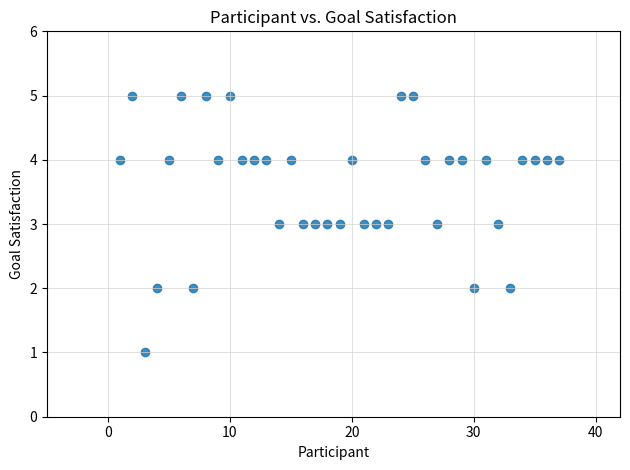

What is the range of Y values (max minus min)?

4